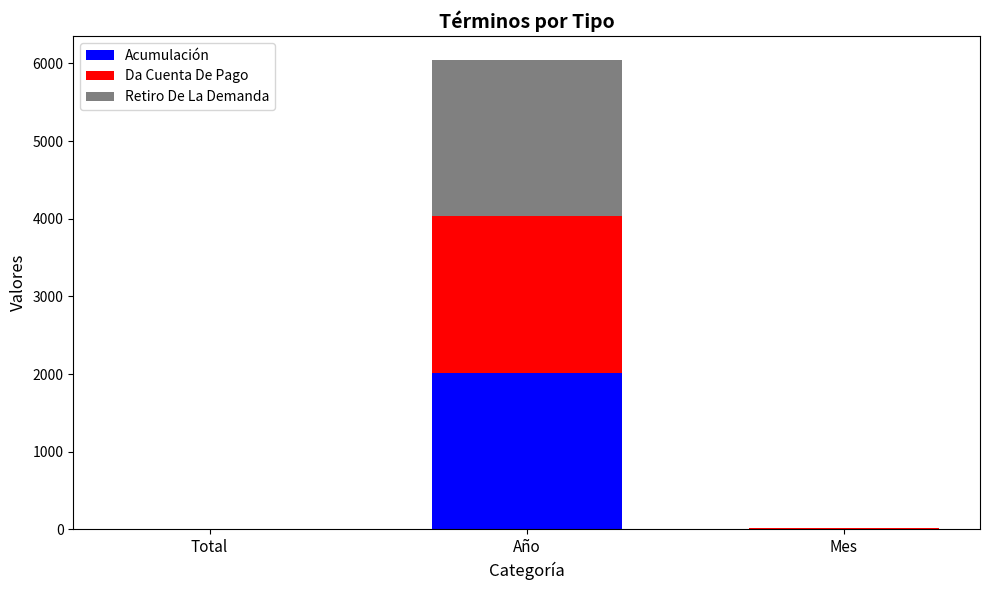

At which label does Acumulación reach its peak?

Año